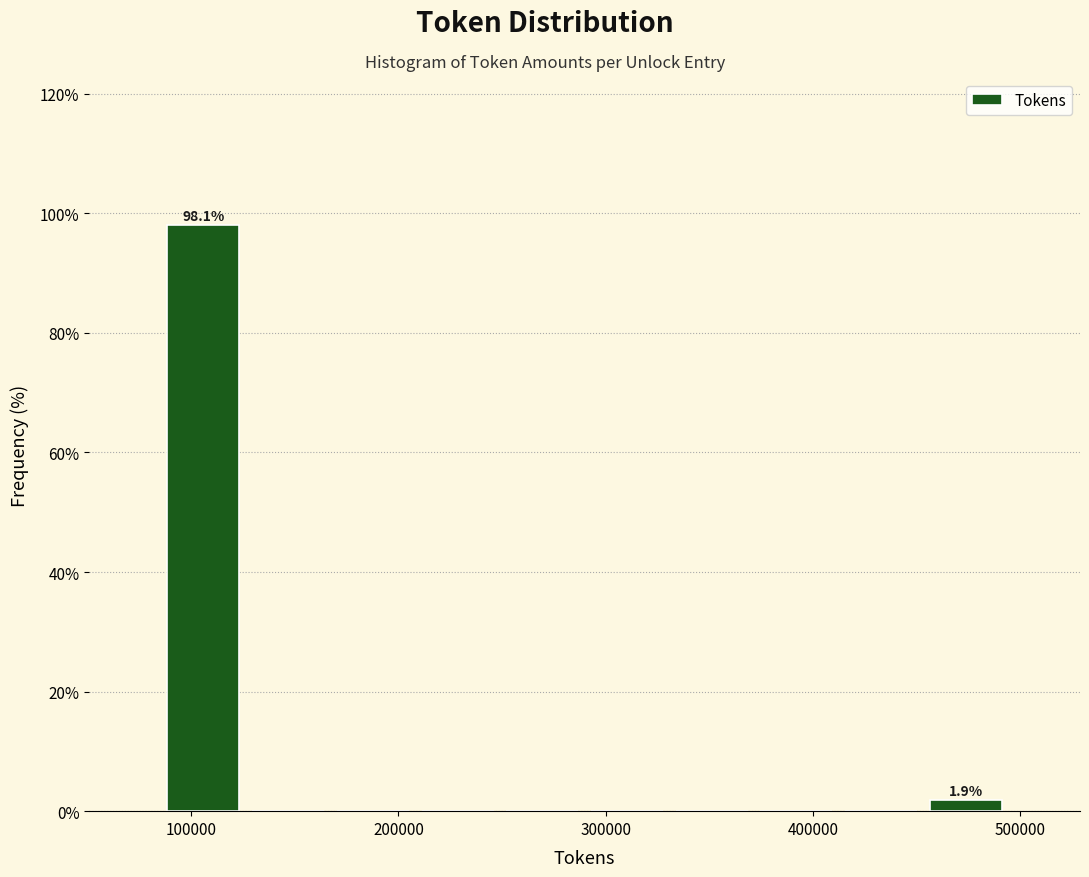

Which range on the x-axis has the tallest bar?

90000 to 130000